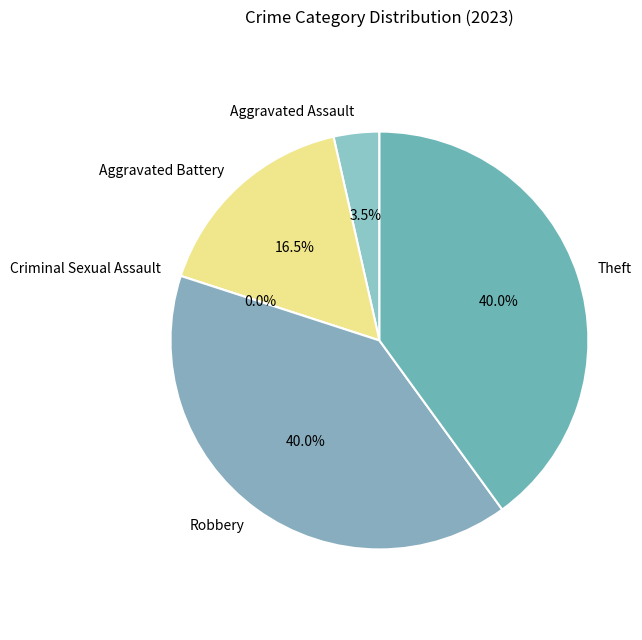

What is the change in value from Criminal Sexual Assault to Robbery?

+34